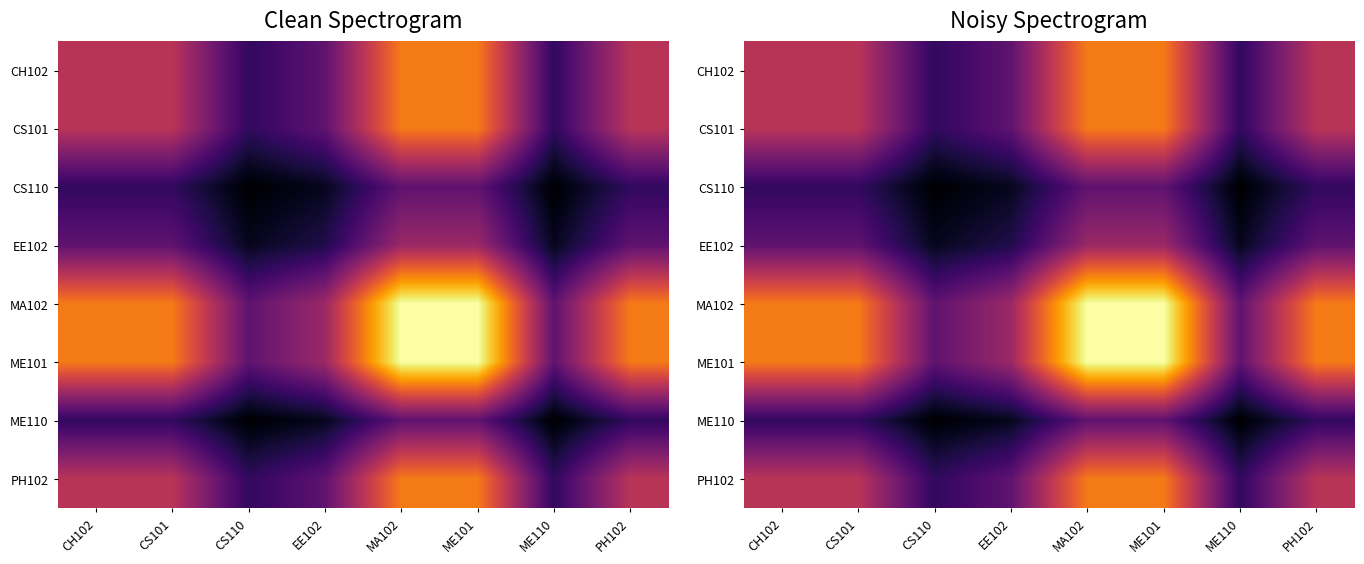

How many data points does each series have?

8